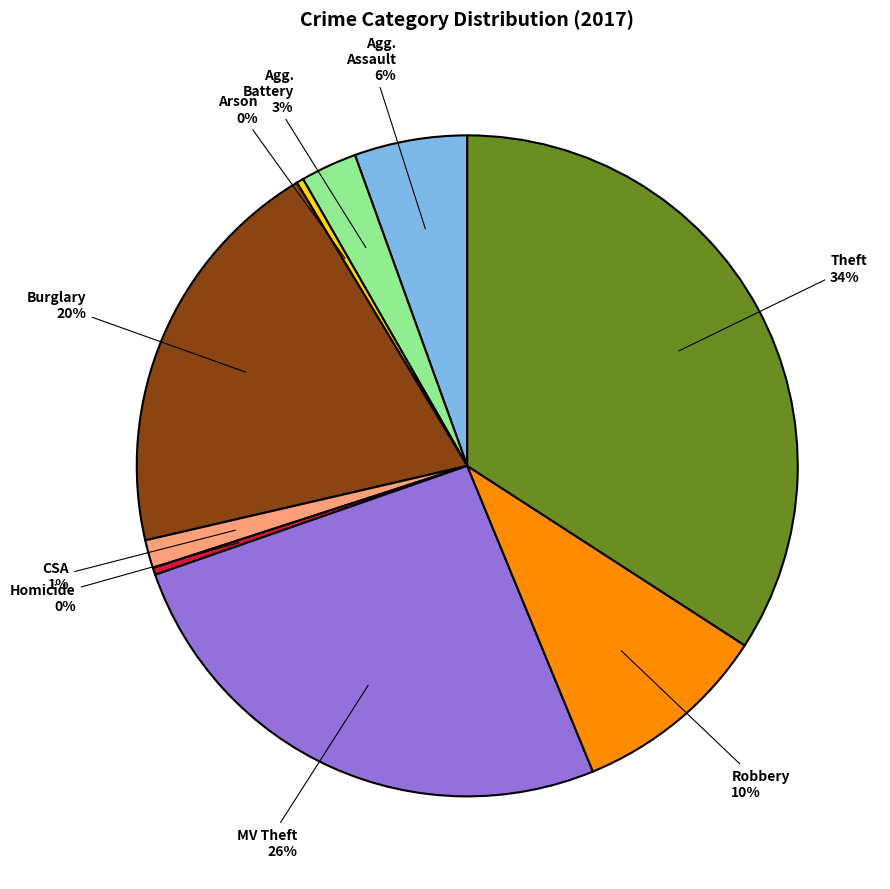

Is there any slice that represents more than half of the pie?

No